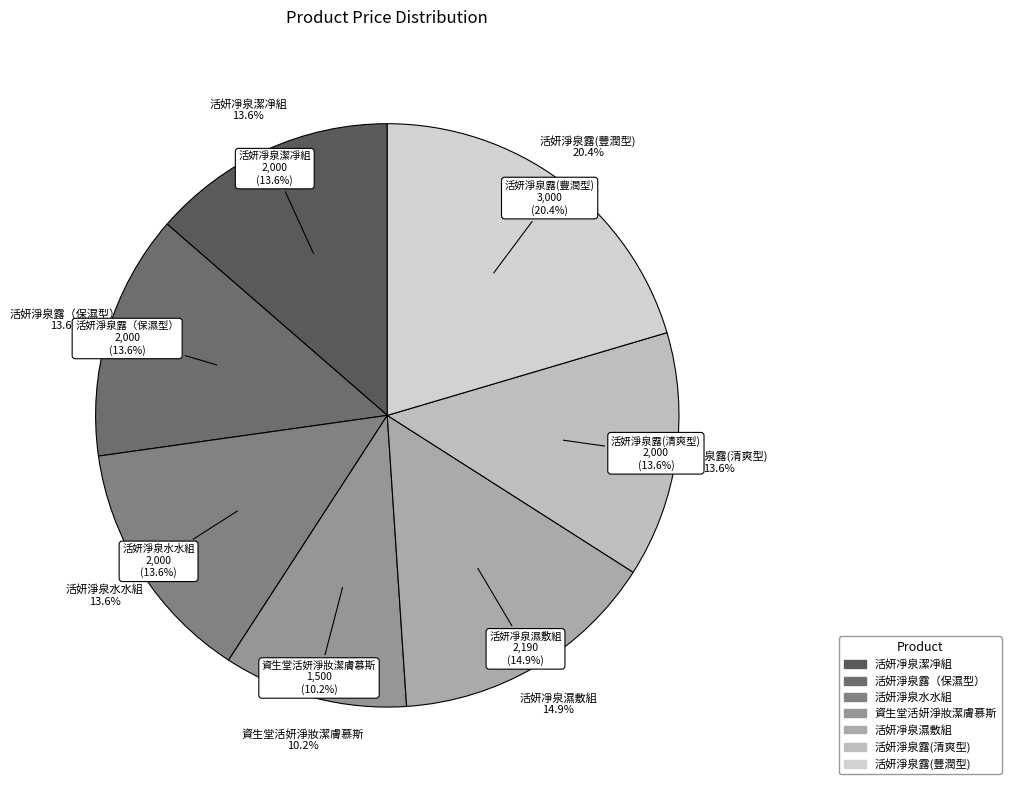

To the nearest percent, what is the combined percentage of 活妍淨泉水水組 and 活妍凈泉濕敷組?

29%